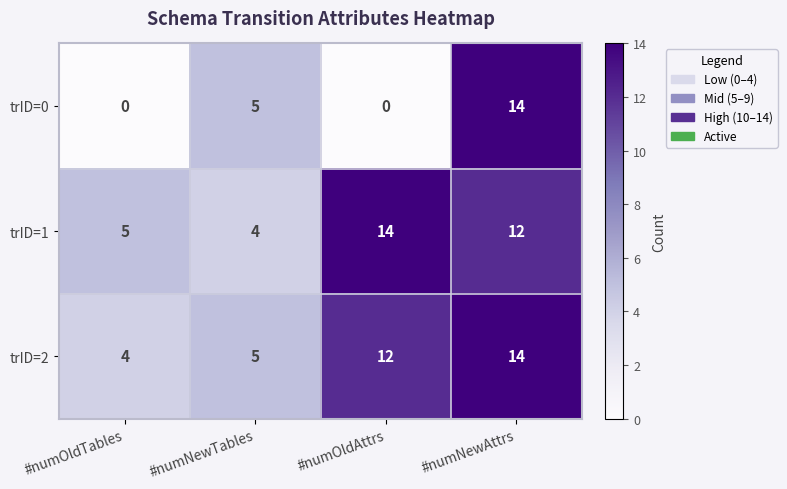

How many data points does each series have?

4